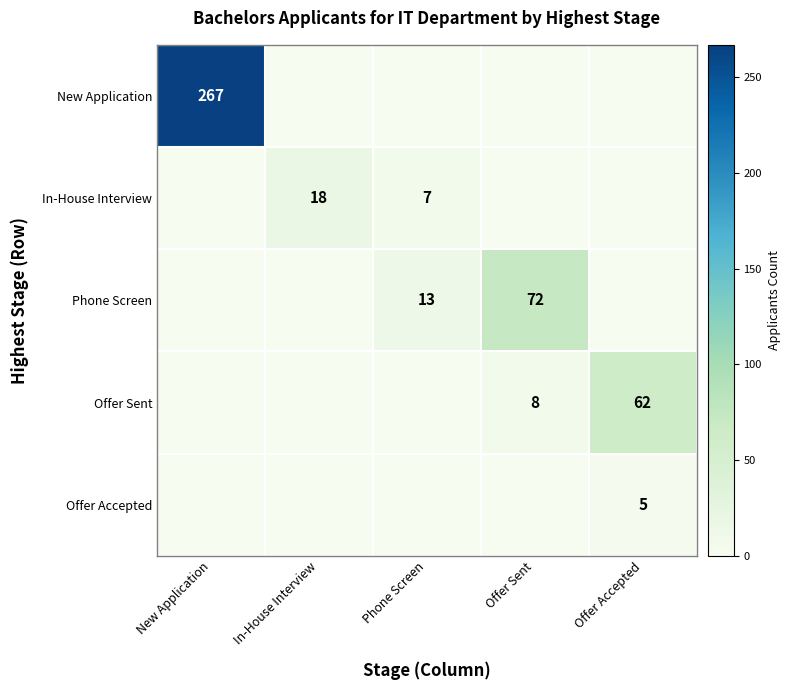

What is the difference between the highest and lowest values at In-House Interview?

18